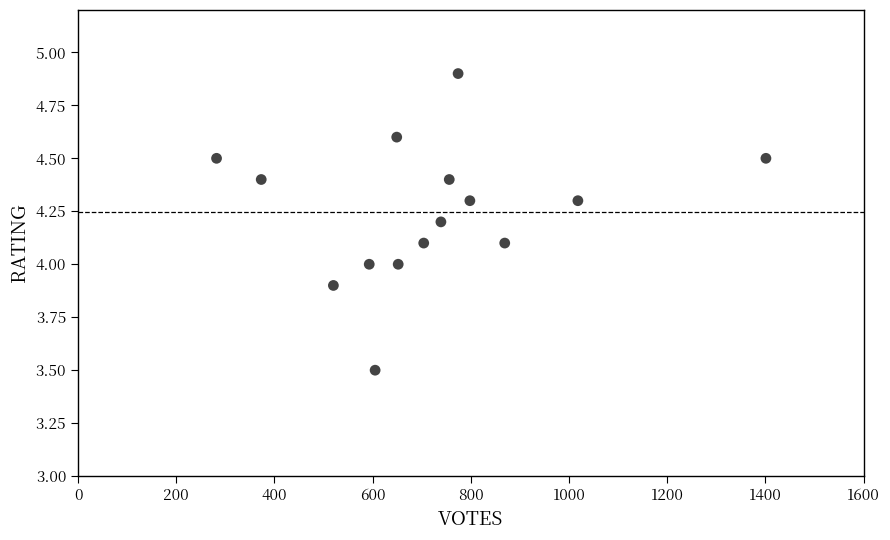

What is the range of Y values (max minus min)?

1.4